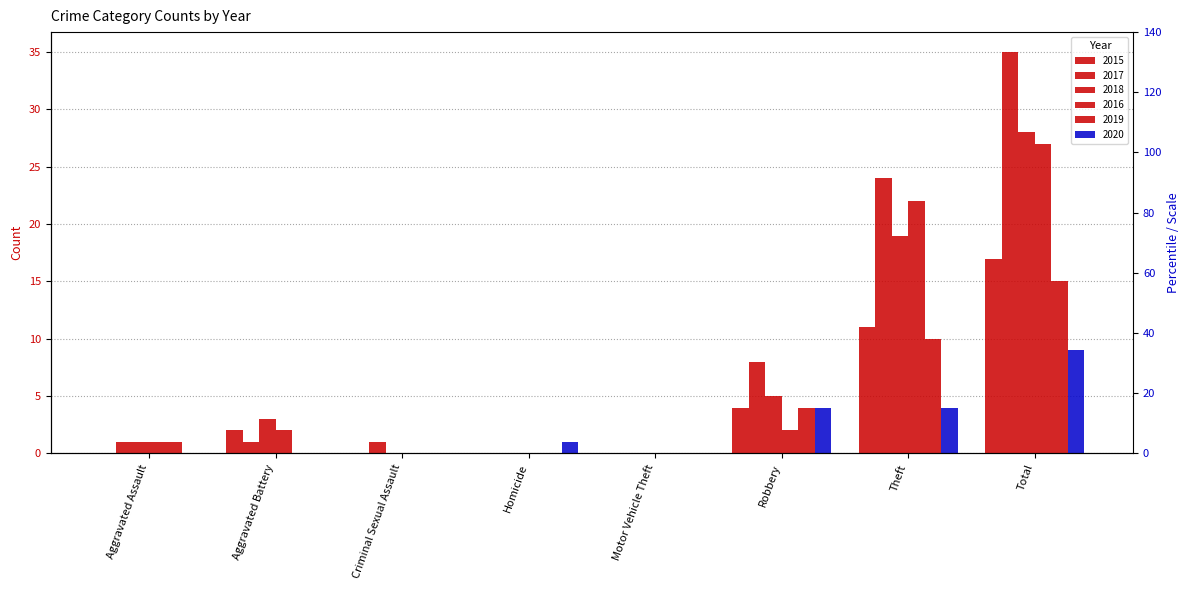

The 2017 series shows 2 at Aggravated Battery. True or false?

False